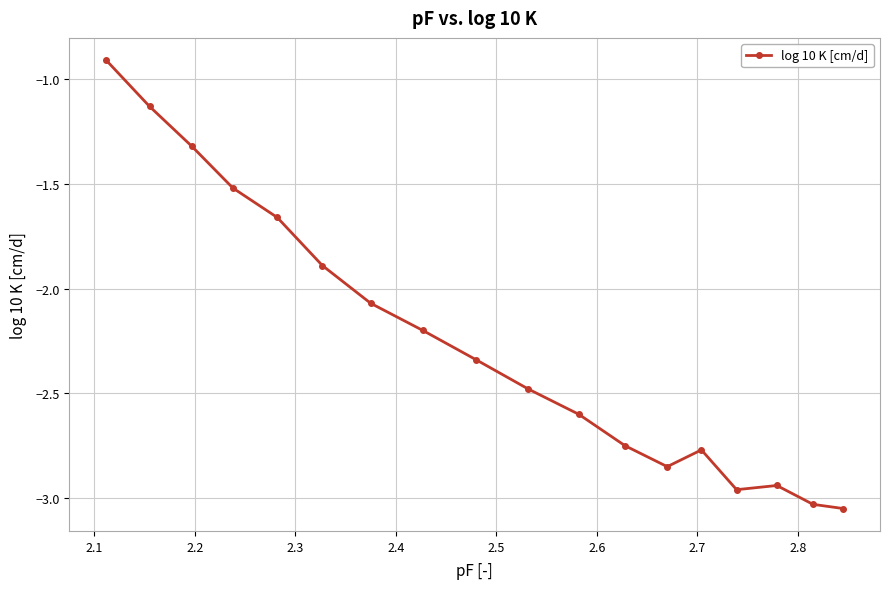

What is the difference between the second highest and second lowest values?

1.9